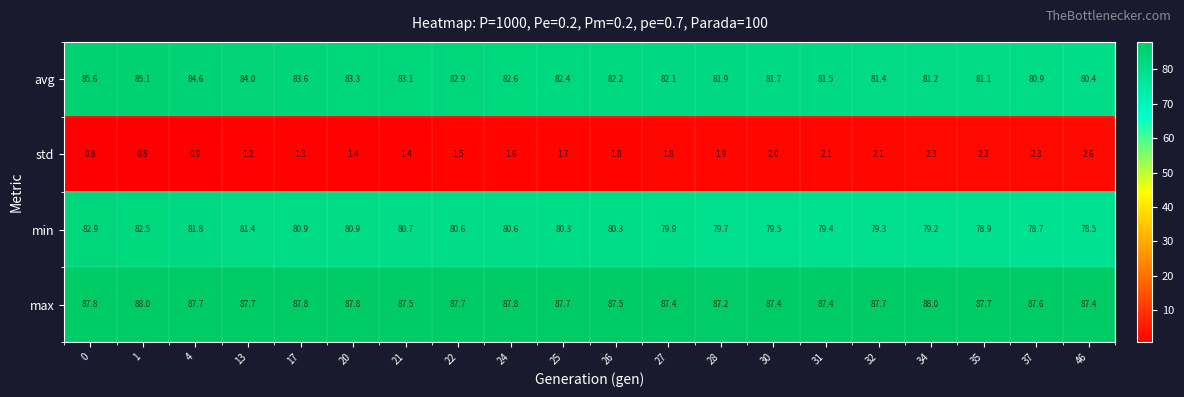

List the series in order of their peak value, highest first.

max, avg, min, std